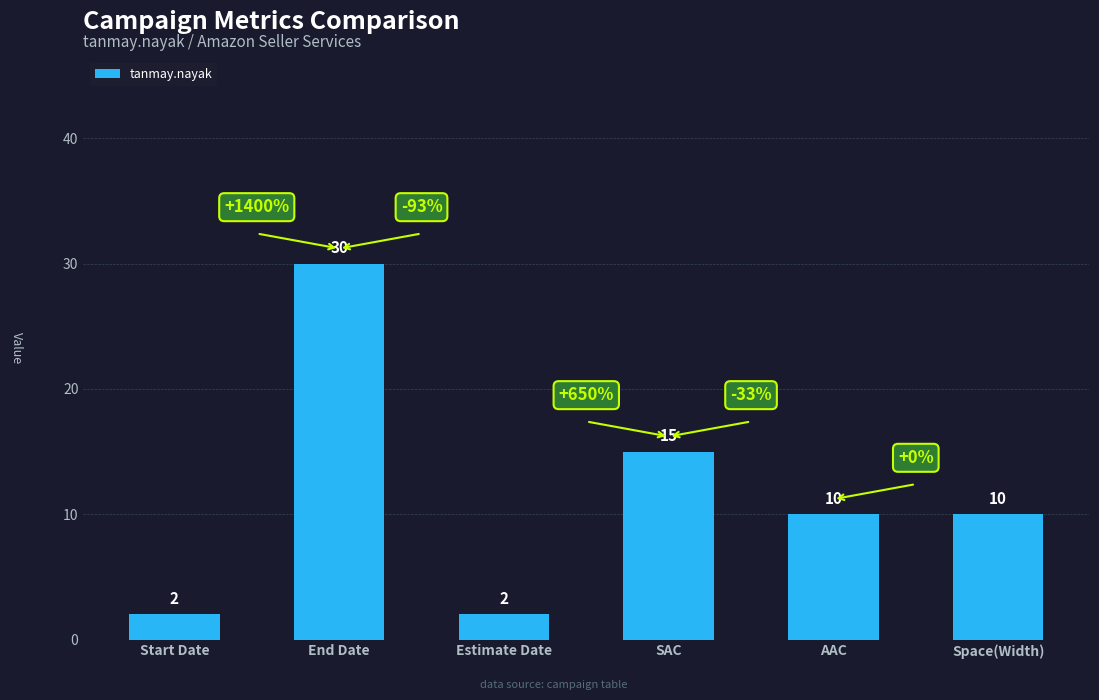

What is the change in value from Start Date to Space(Width)?

+8